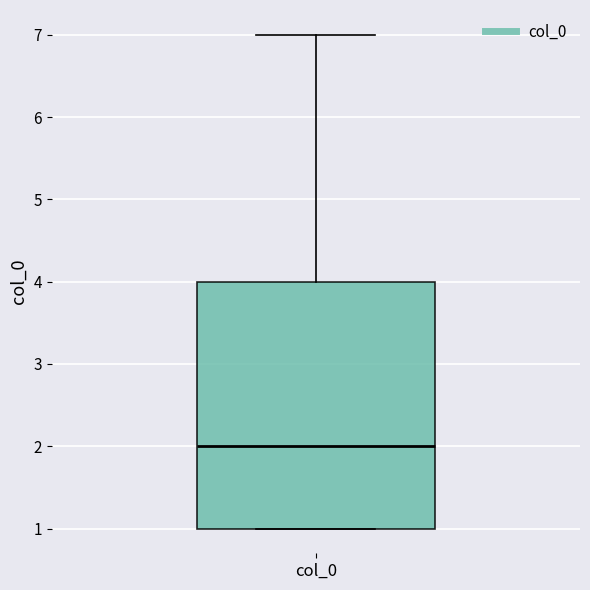

Transcribe this box plot: give where the median line is, the range the box spans, and where the two whiskers end, as read against the y-axis. The values are not printed on the chart, so give them approximately, as read against the axis.

median 2, box 1 to 4, whiskers 1 to 7